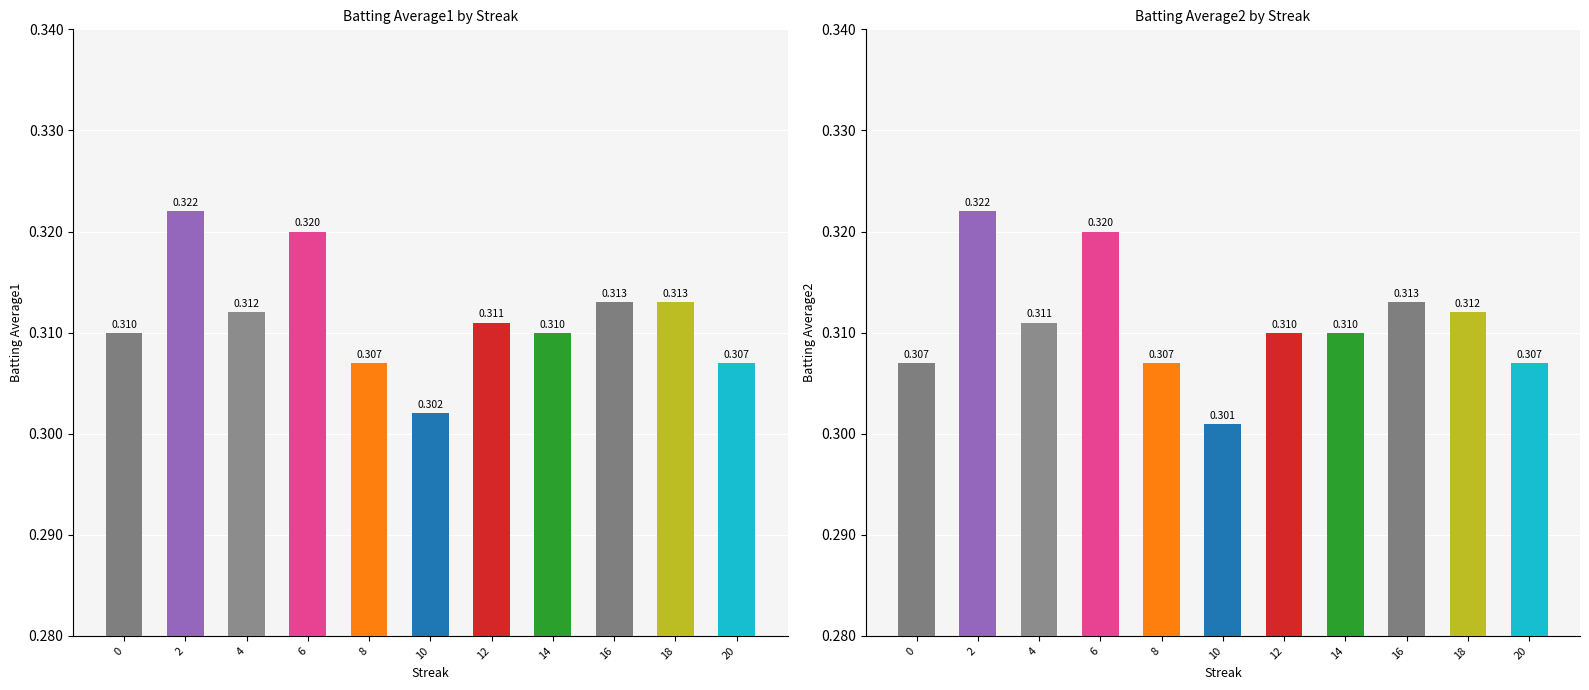

Which series changed the most between 0 and 4?

Batting Average2